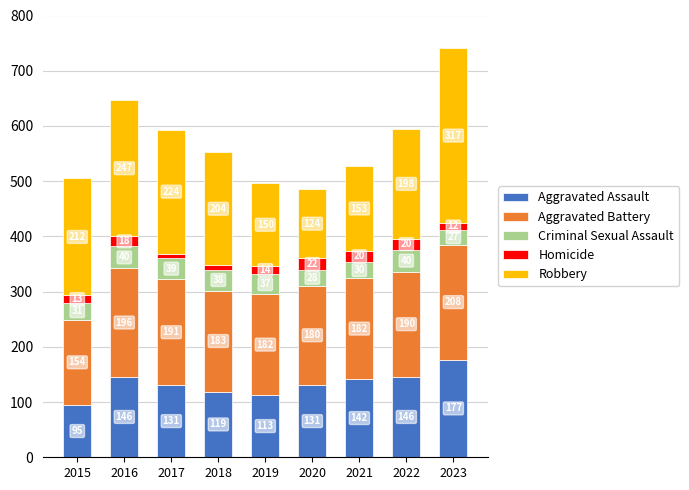

How many distinct data groups are displayed?

5